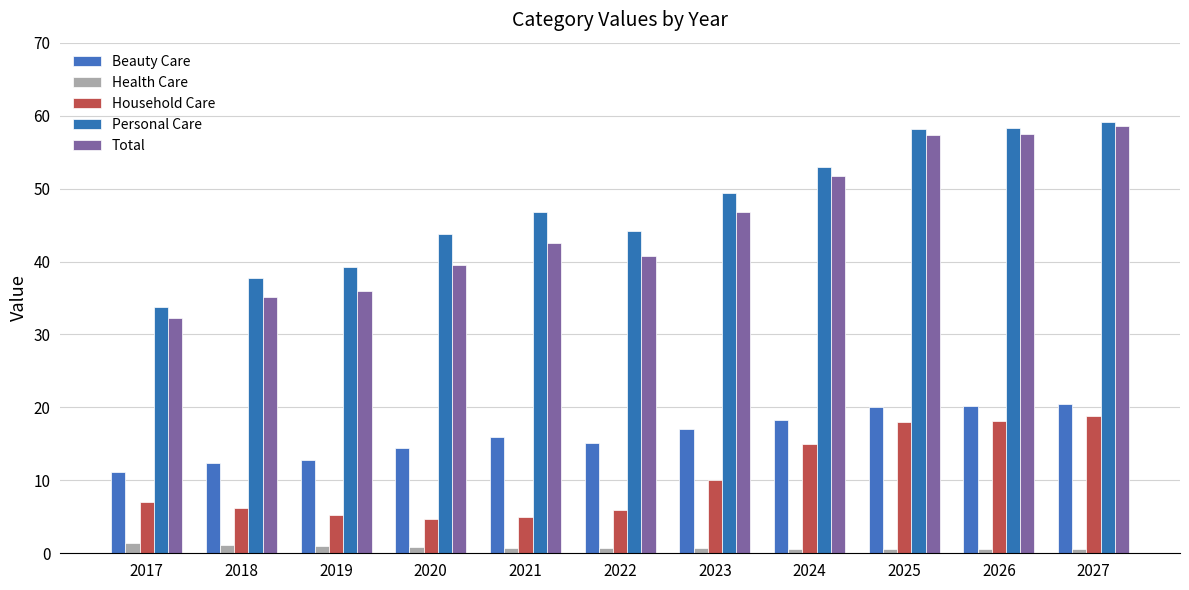

How many bars are there in total?

55